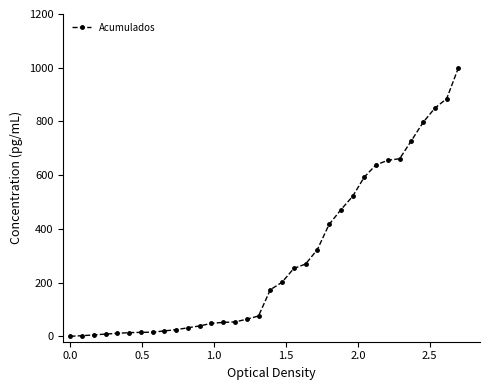

What is the average value?

291.7